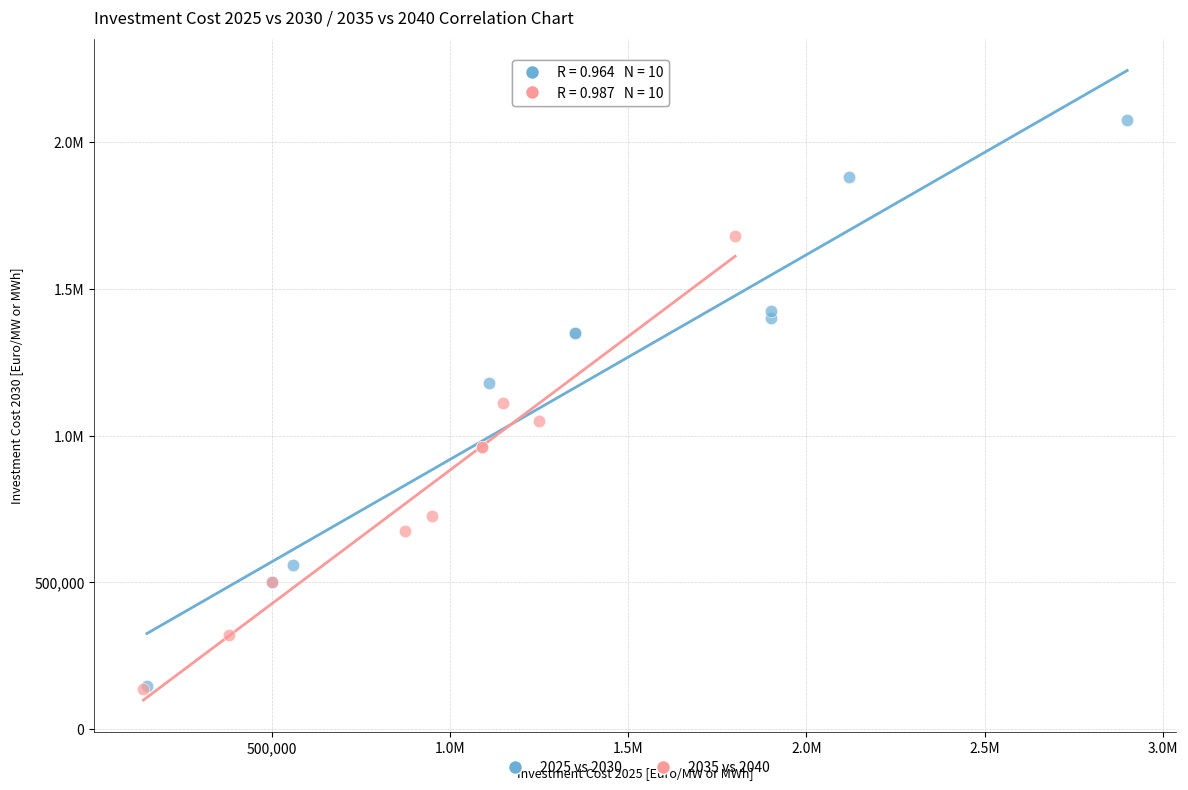

What are all the series names shown in the legend?

2025 vs 2030, 2035 vs 2040